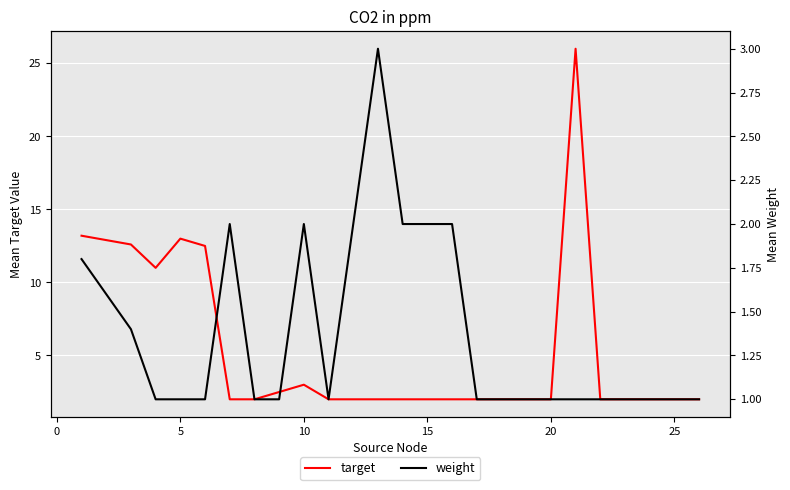

Is this an area chart (filled region under the line)?

No